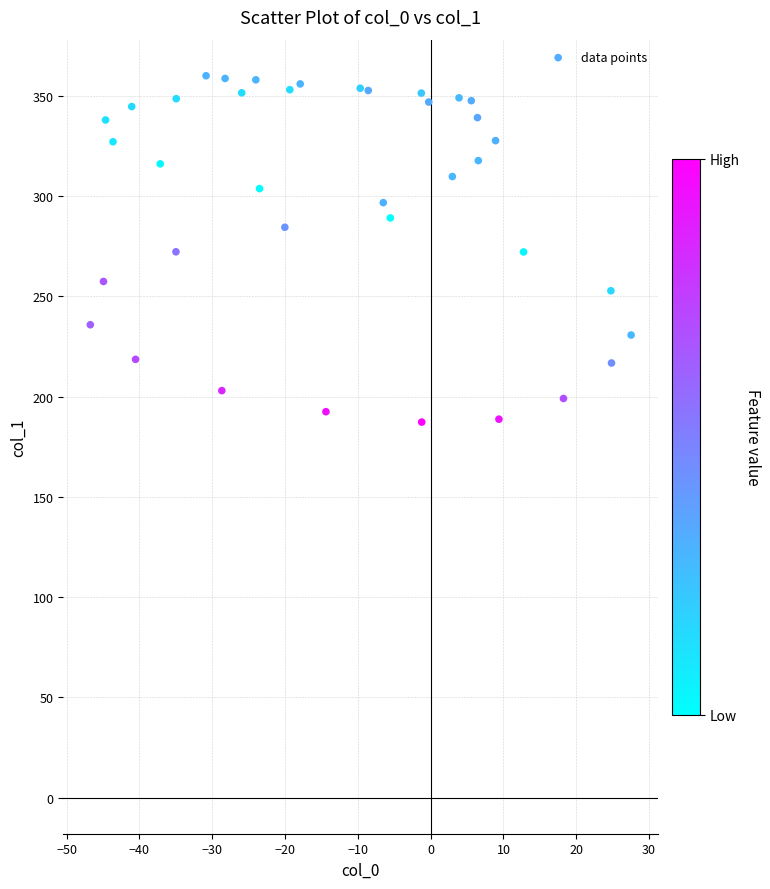

What is the range of Y values (max minus min)?

172.8